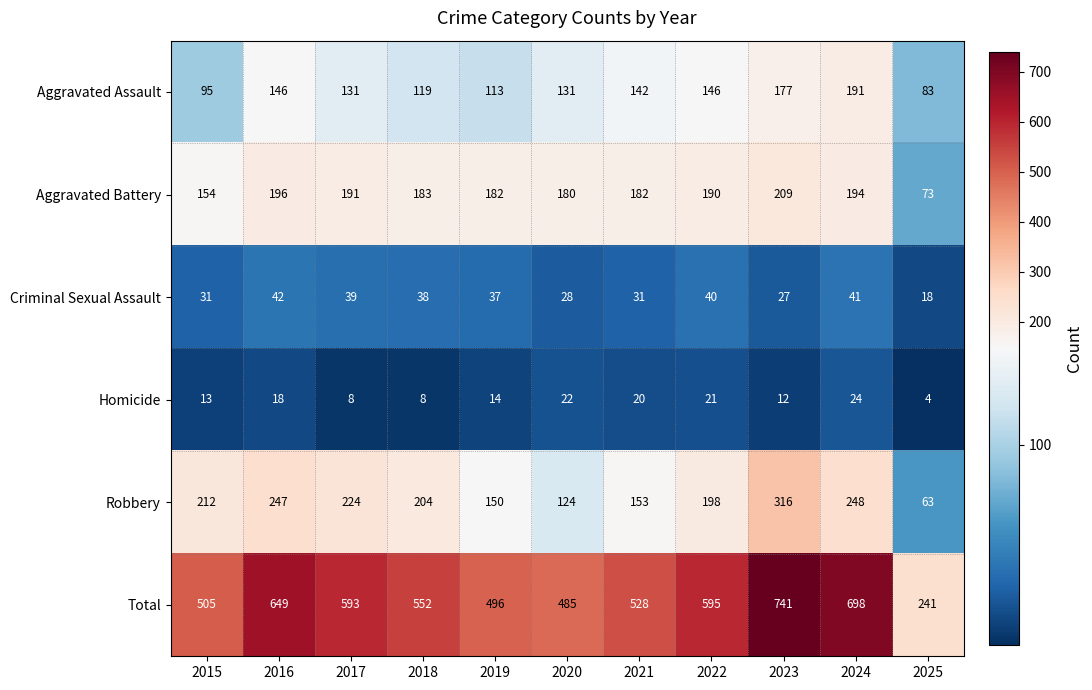

How many categories are shown in the chart?

11